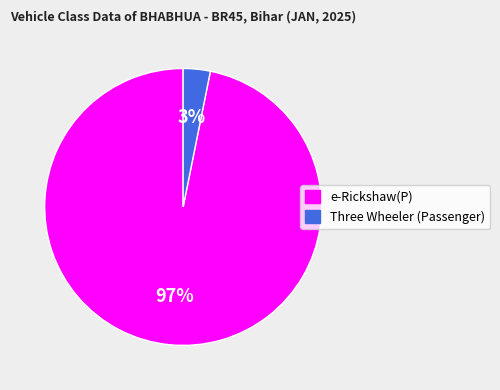

What percentage is the Three Wheeler (Passenger) slice, to the nearest percent?

3%